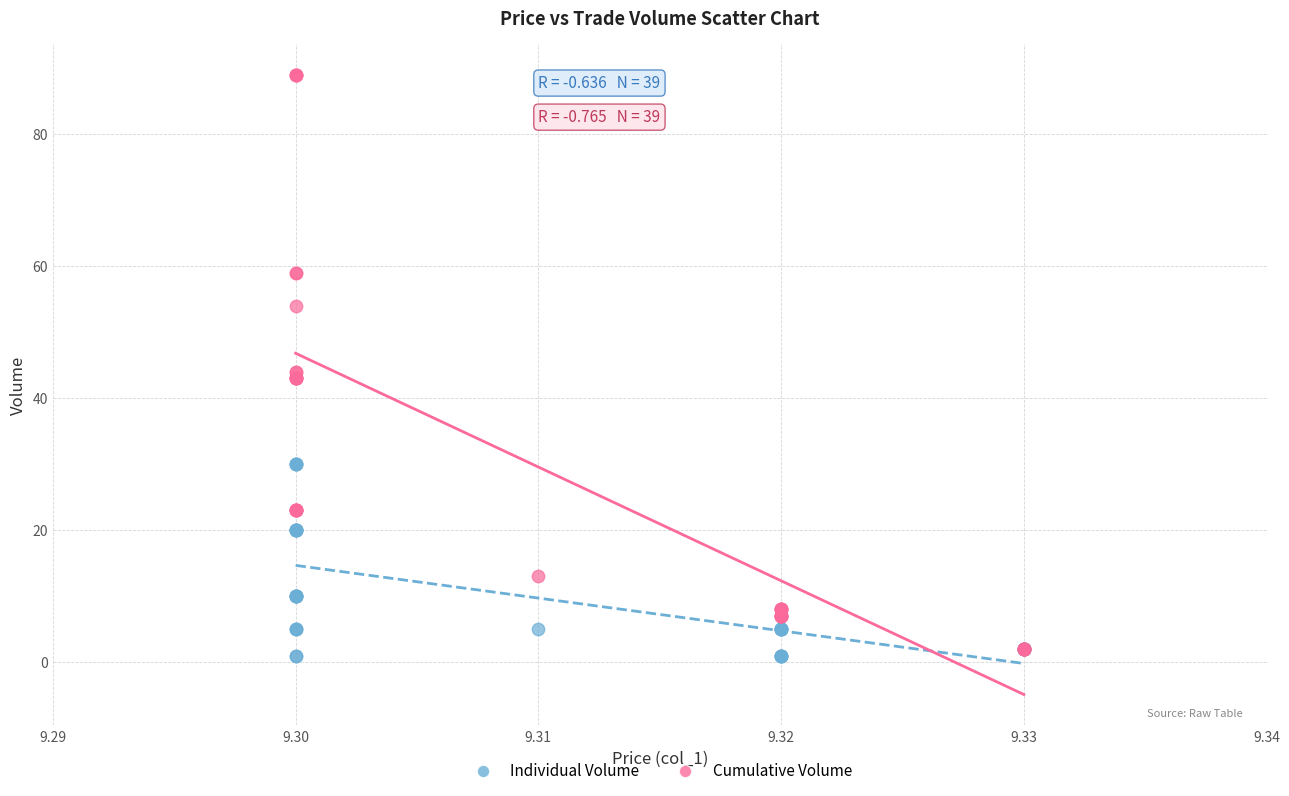

In the Individual Volume series, what Y value is closest to 15?

10